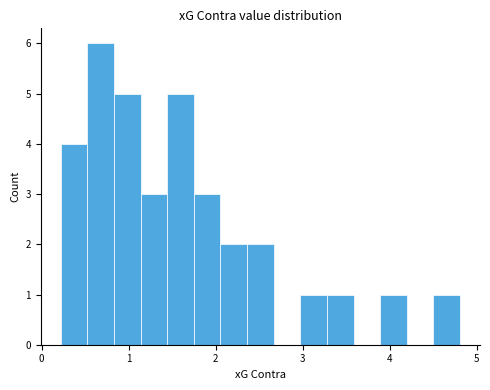

Read against the x-axis, roughly where is the centre of the tallest bar?

0.7